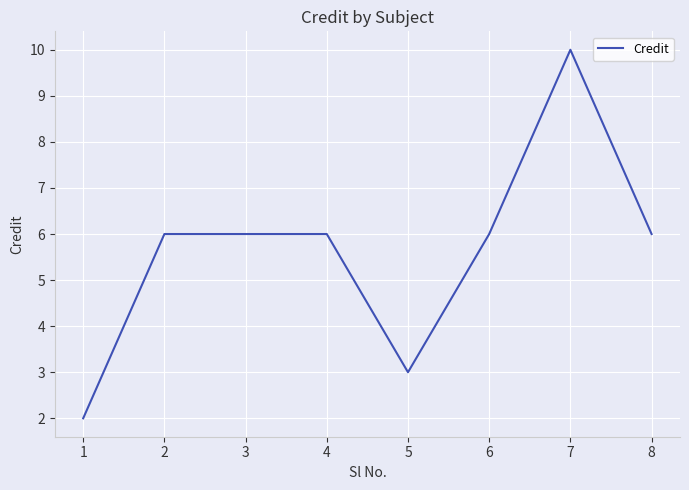

Reading left to right, extract all data points from this chart.

2	6	6	6	3	6	10	6